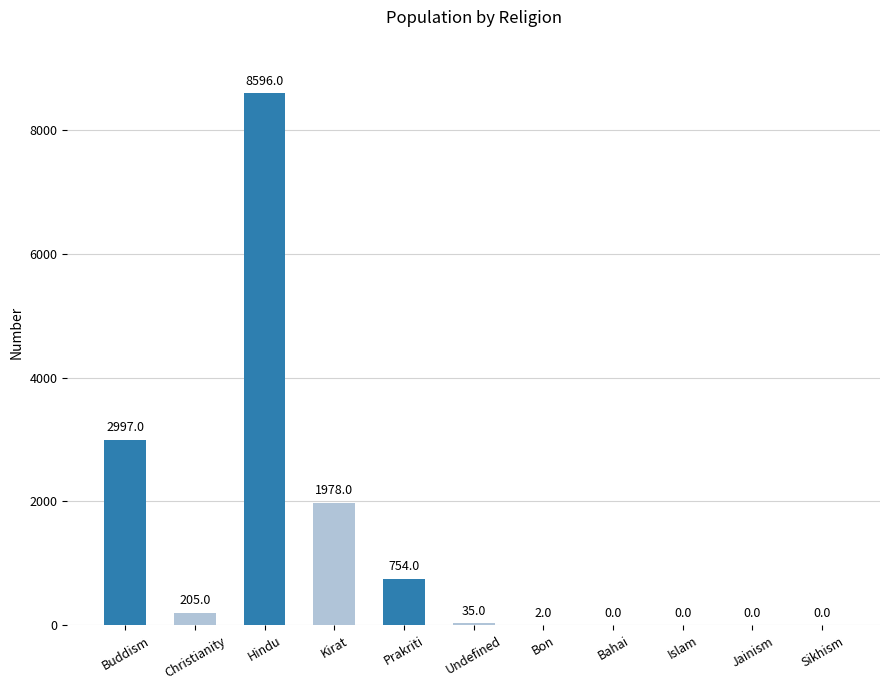

What is the average value?

1324